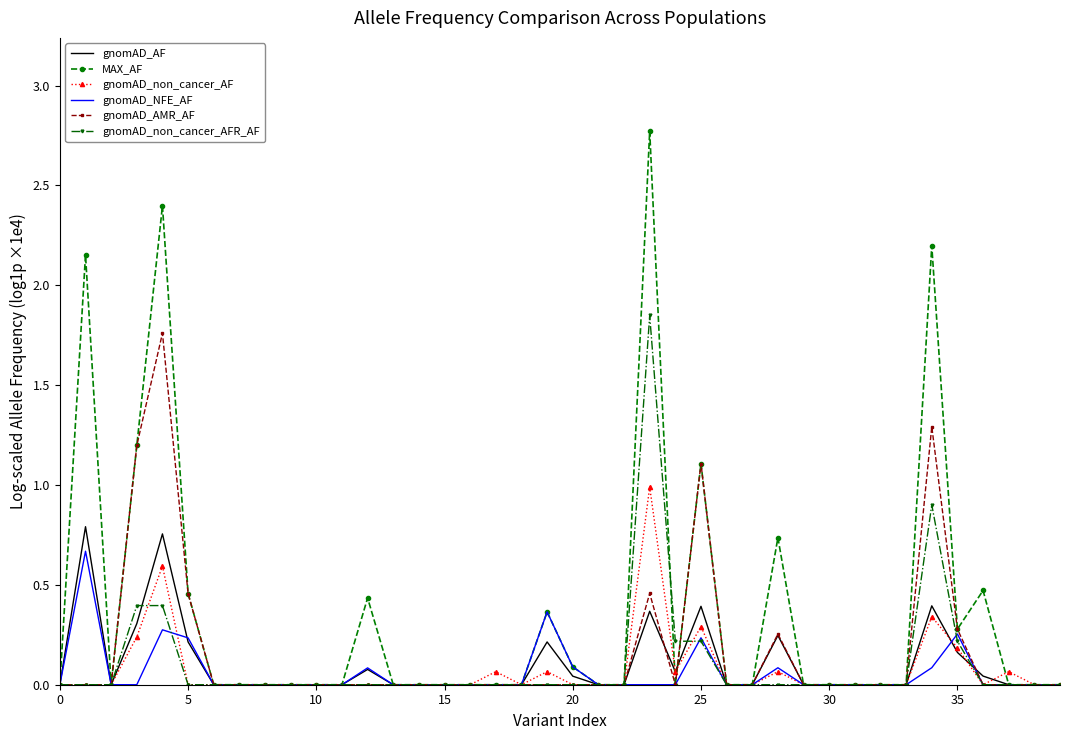

Which series has the largest range (max minus min)?

MAX_AF